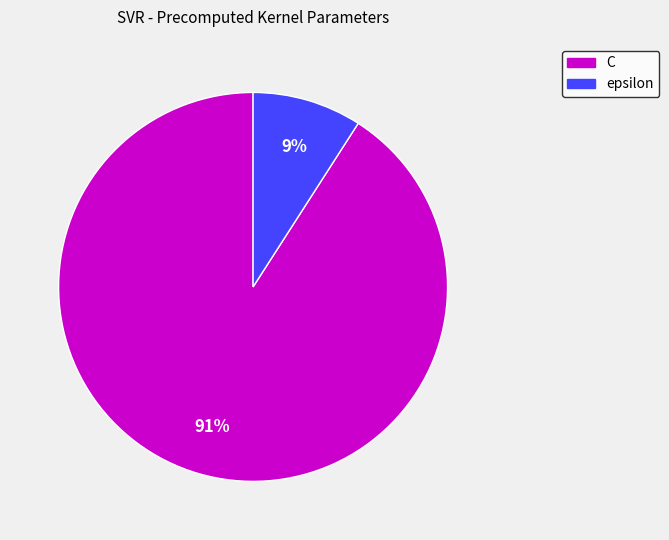

Which has a higher value, epsilon or C?

C